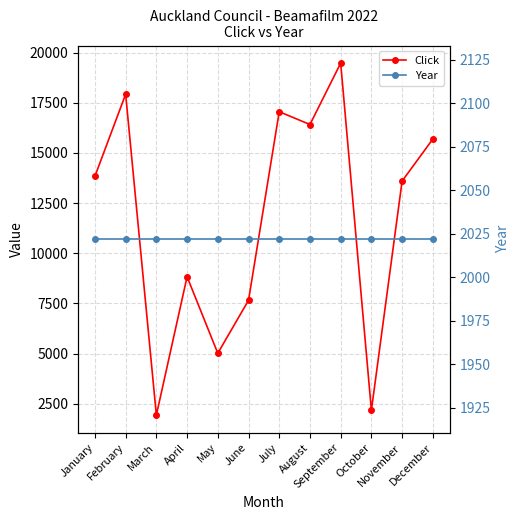

At which label does Click first exceed 13835?

February